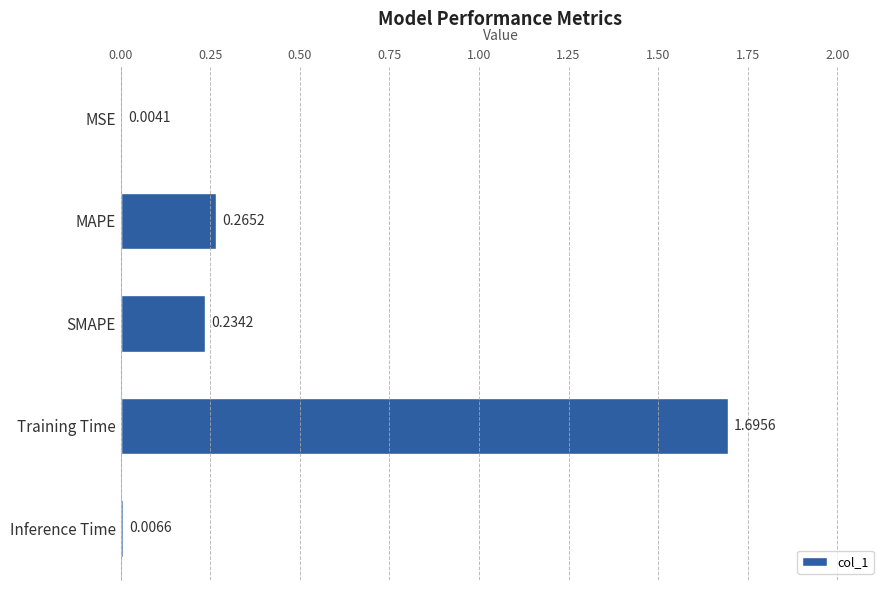

What is the sum of the values at SMAPE and Training Time?

1.9